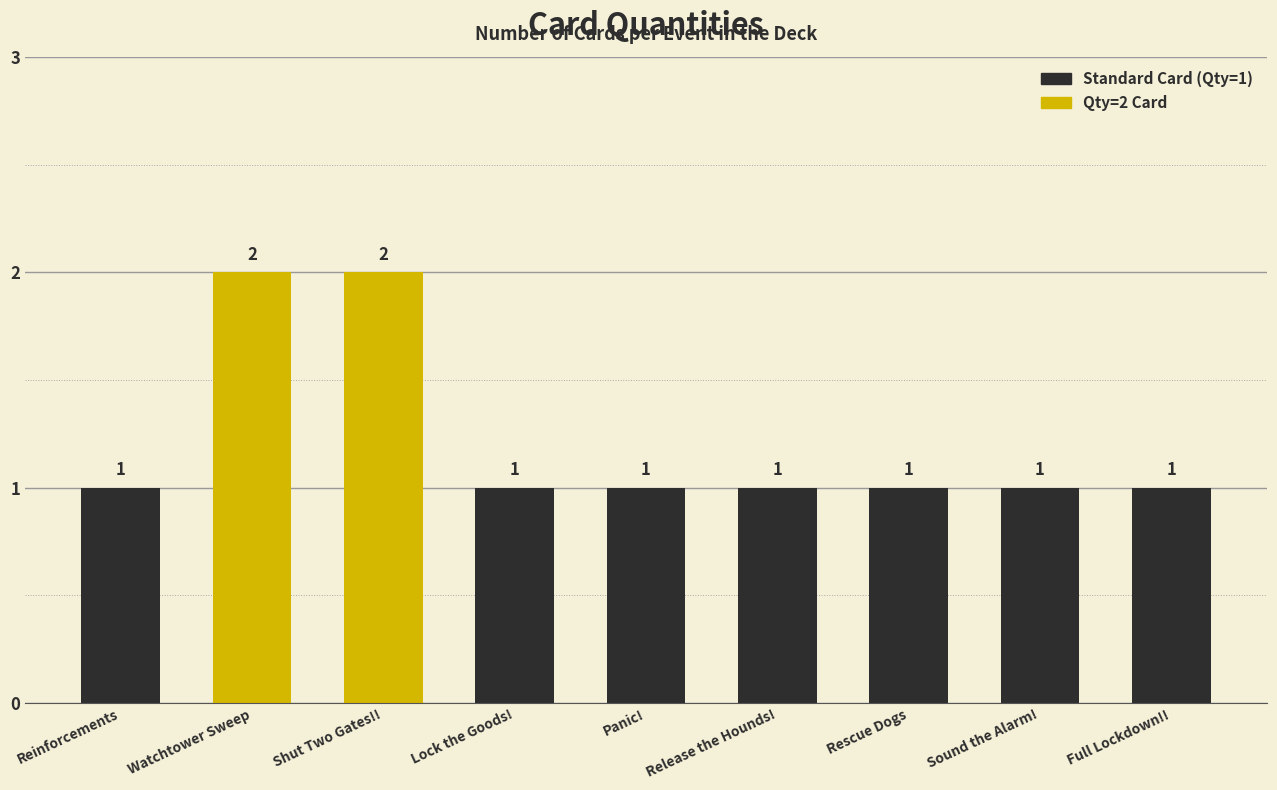

What is the label of the 2nd bar from the right?

Sound the Alarm!